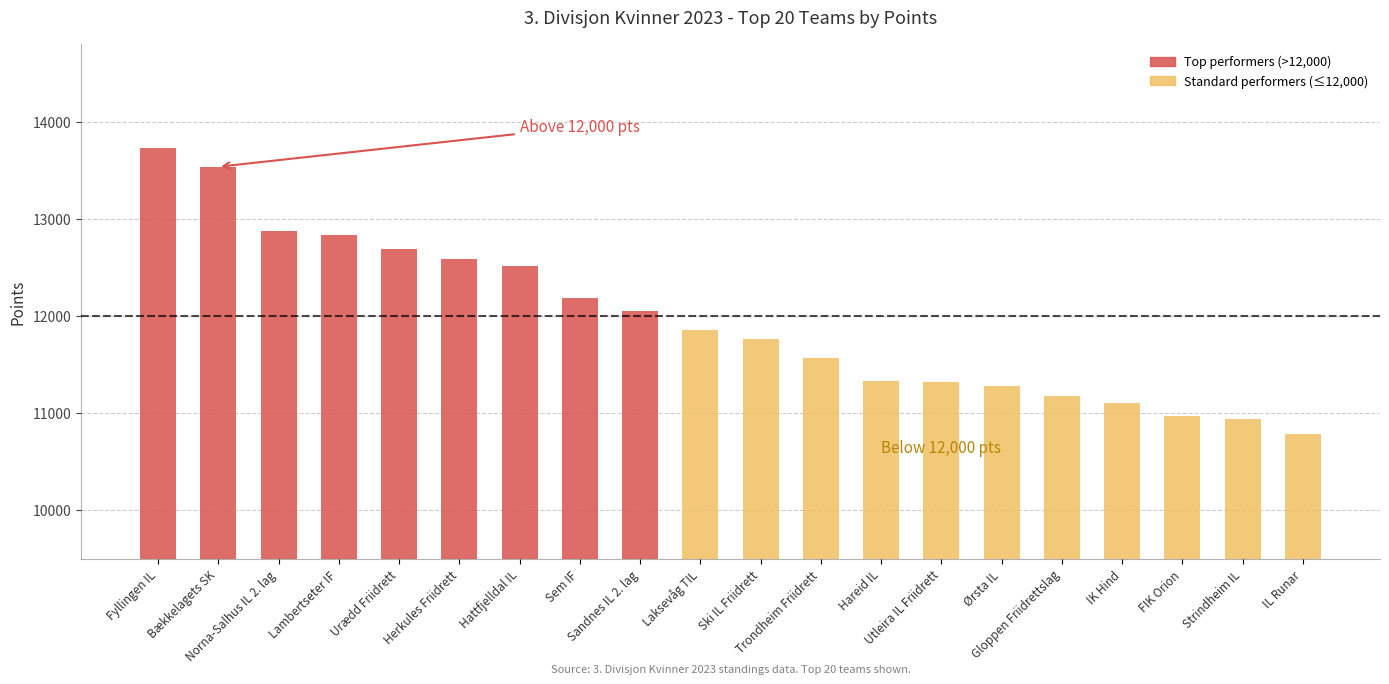

What is the maximum value shown in the chart?

13726